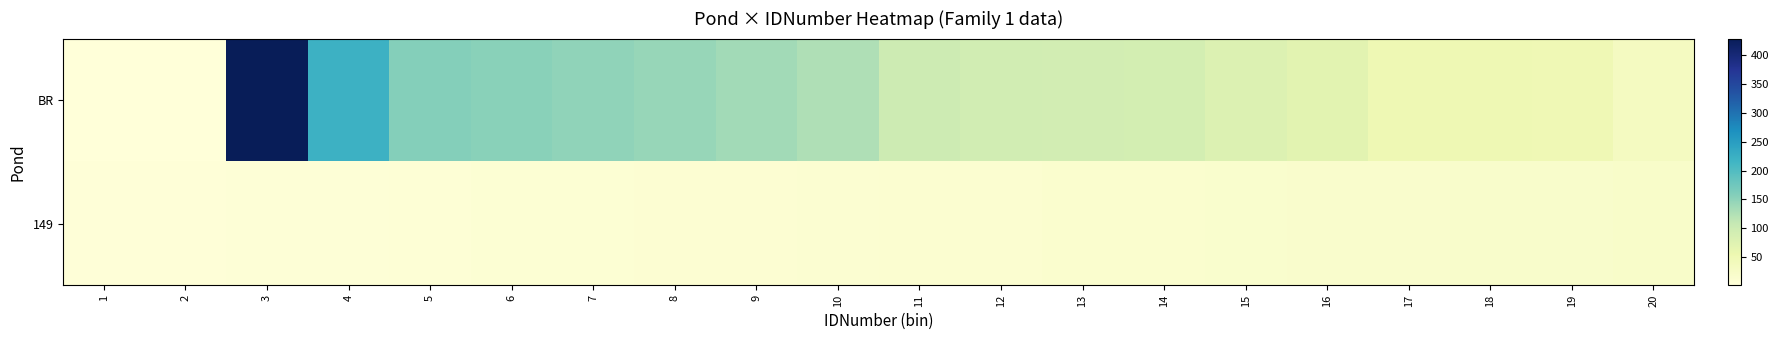

List the series in order of their overall mean, lowest first.

149, BR